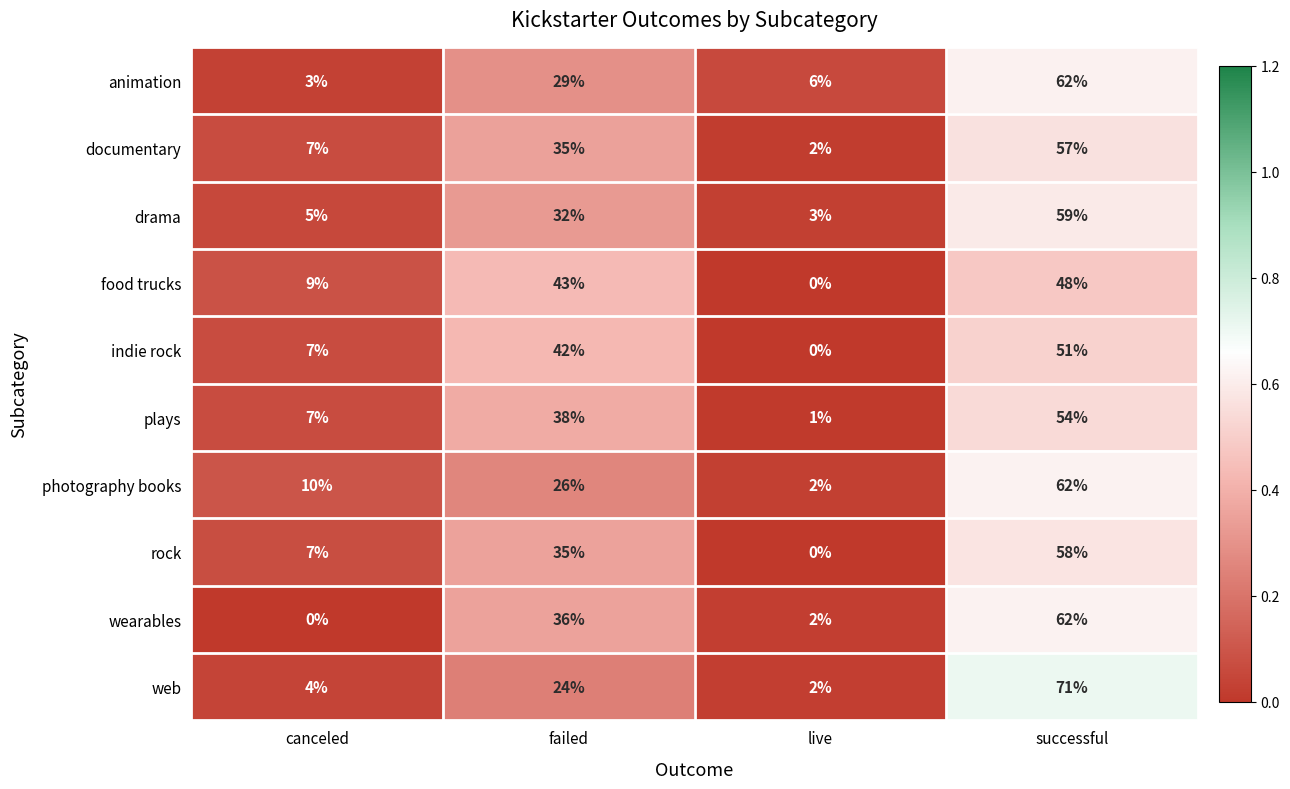

Is the value of photography books at successful greater than the value of plays at successful?

Yes